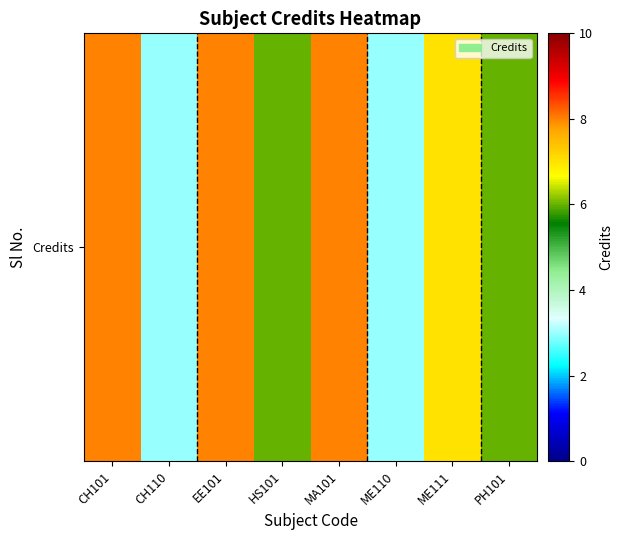

The chart shows a value of 12 at MA101. True or false?

False